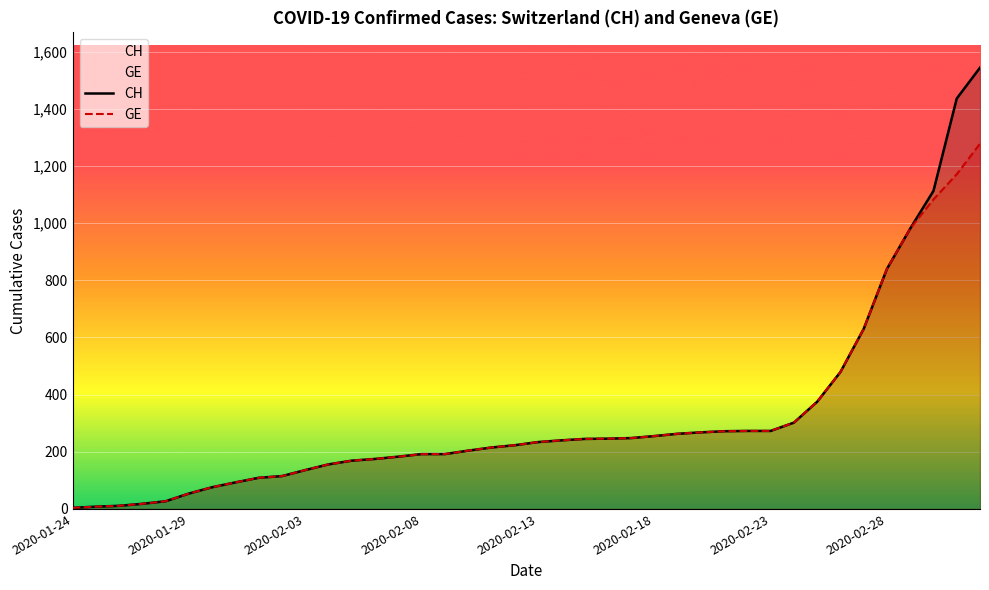

List the series in order of their overall mean, highest first.

CH, GE